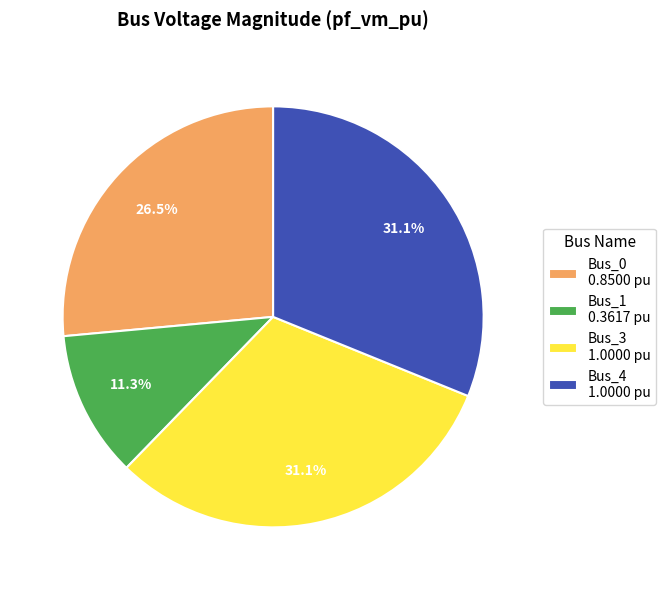

Do Bus_1 0.3617 pu and Bus_0 0.8500 pu together represent more than half of the pie?

No